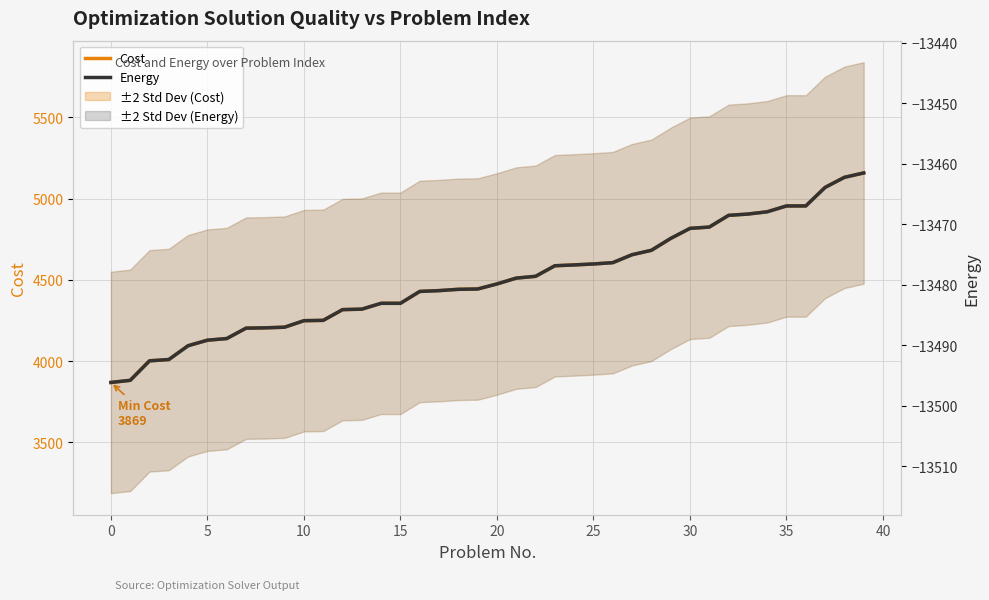

What is the value of the Energy point at the 18th from the left?

-13481.0